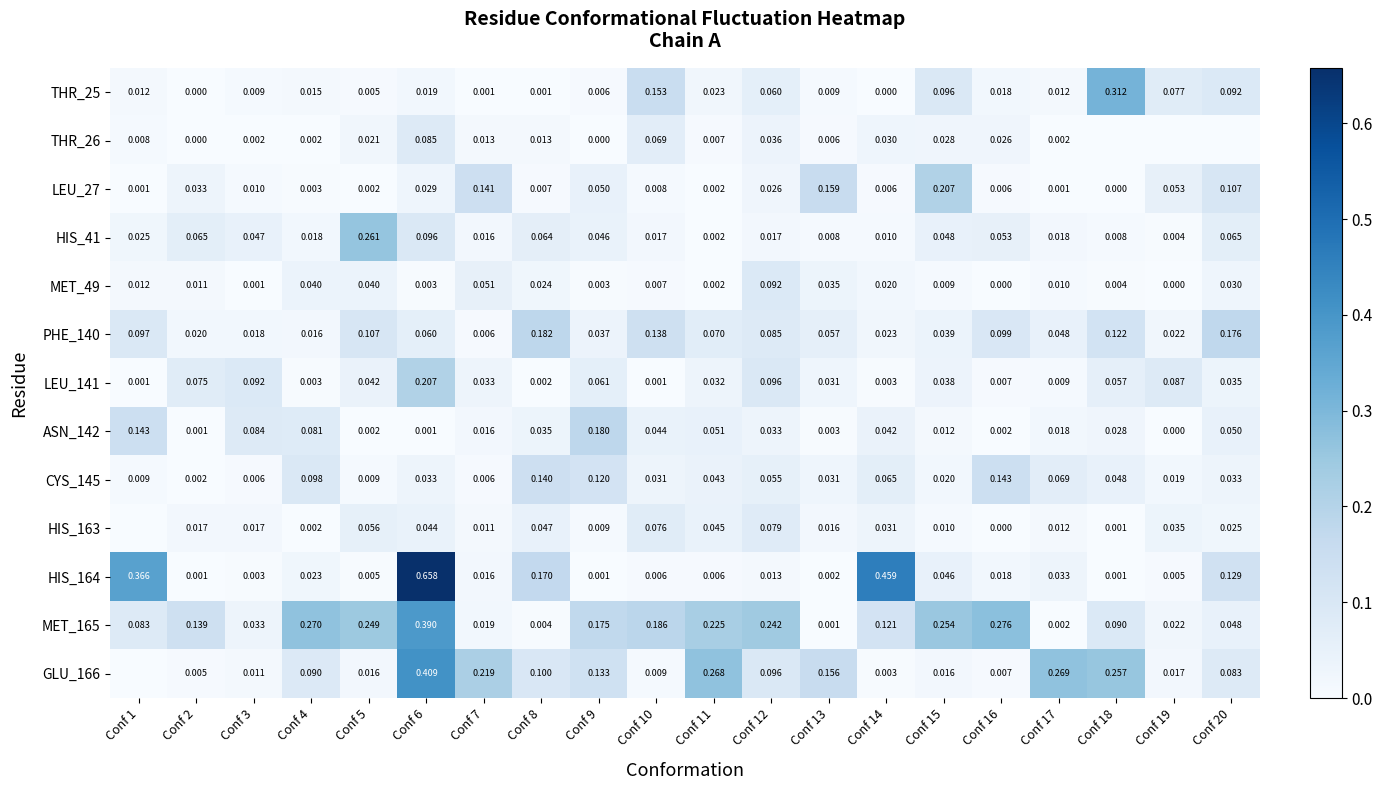

Is the value of LEU_27 at Conf 16 greater than the value of CYS_145 at Conf 17?

No